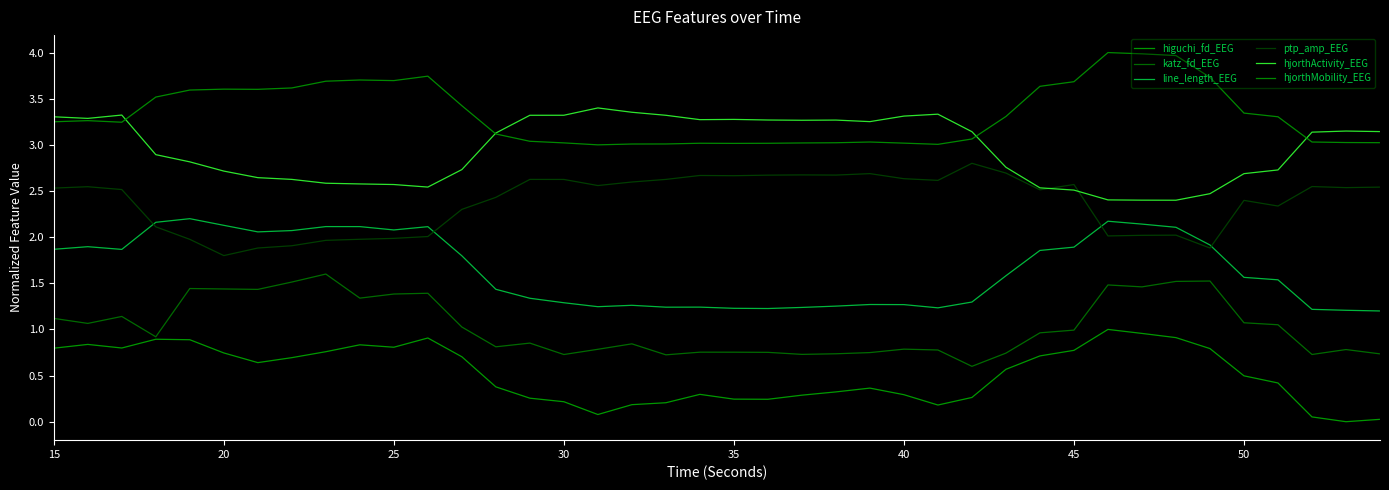

List the series in order of their peak value, lowest first.

higuchi_fd_EEG, katz_fd_EEG, line_length_EEG, ptp_amp_EEG, hjorthActivity_EEG, hjorthMobility_EEG